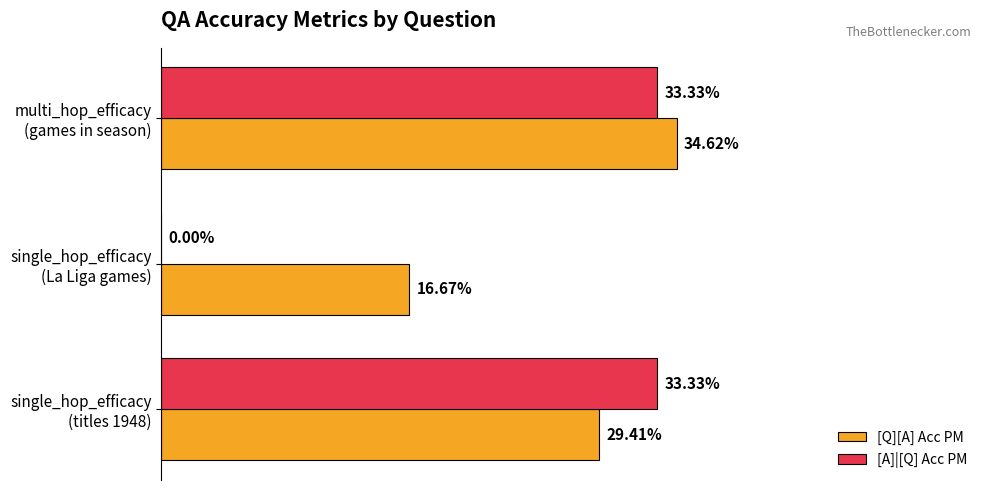

What are all the series names shown in the legend?

[Q][A] Acc PM, [A]|[Q] Acc PM